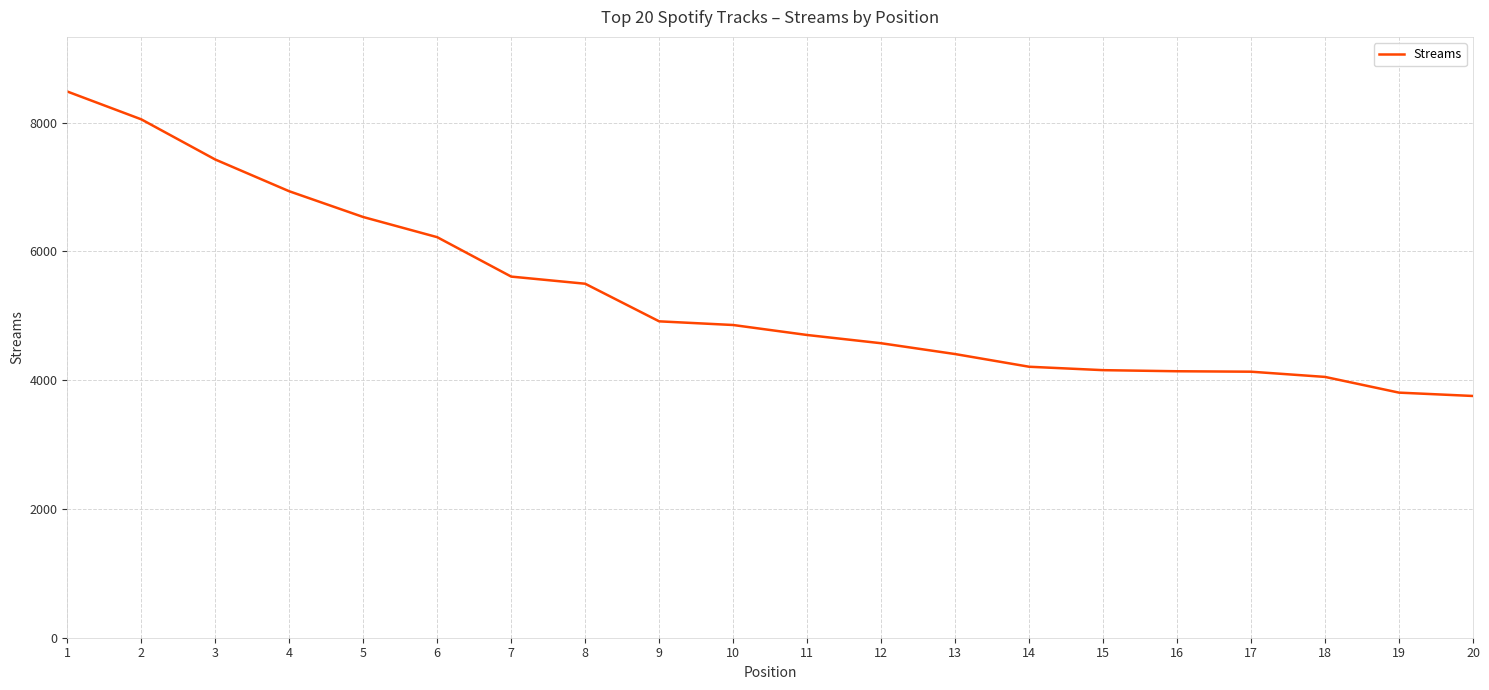

What is the ratio of the value at 8 to the value at 11?

1.2